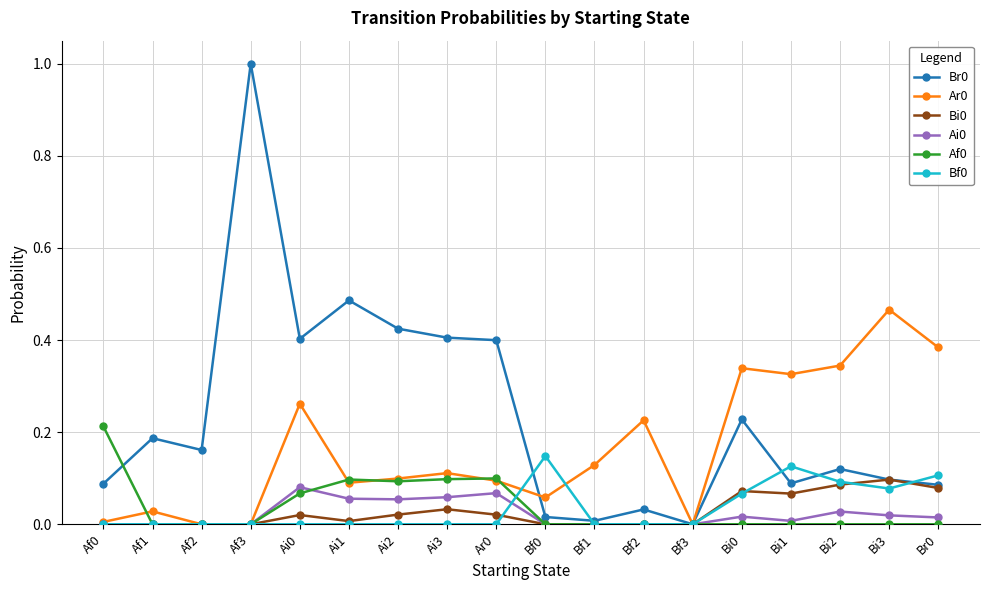

What is the label of the 7th point from the right?

Bf2